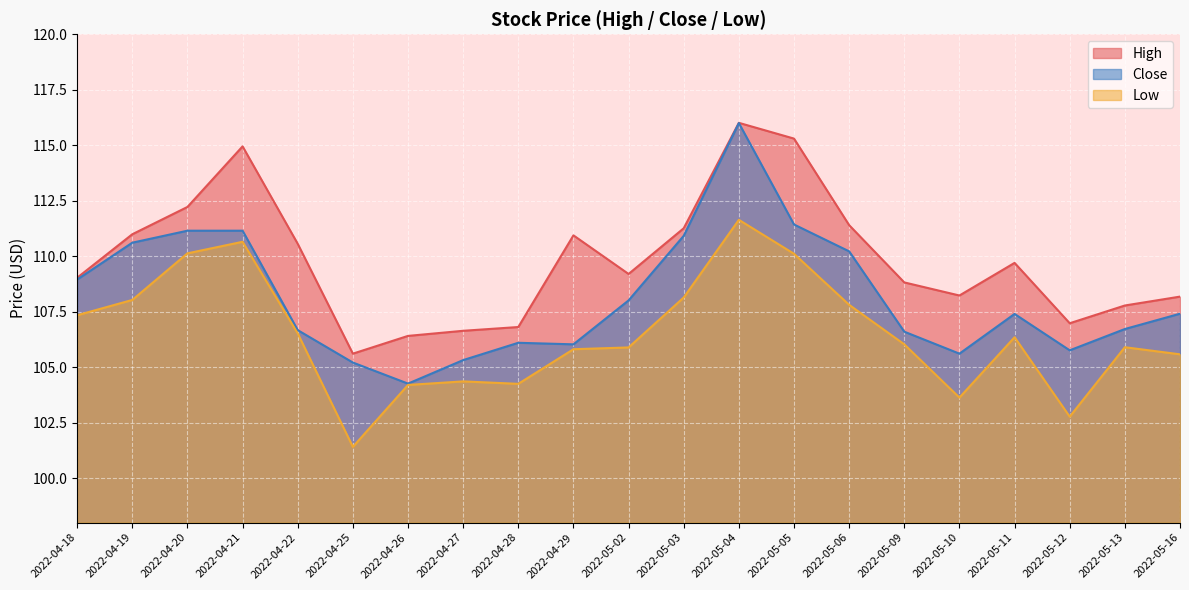

List the series in order of their peak value, highest first.

High, Close, Low